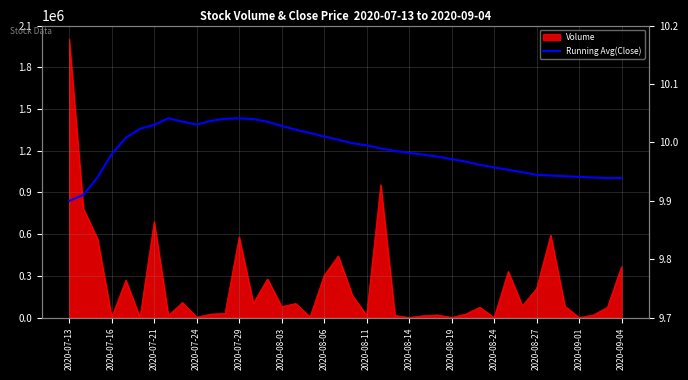

The value at 2020-08-14 is 10.0. True or false?

True